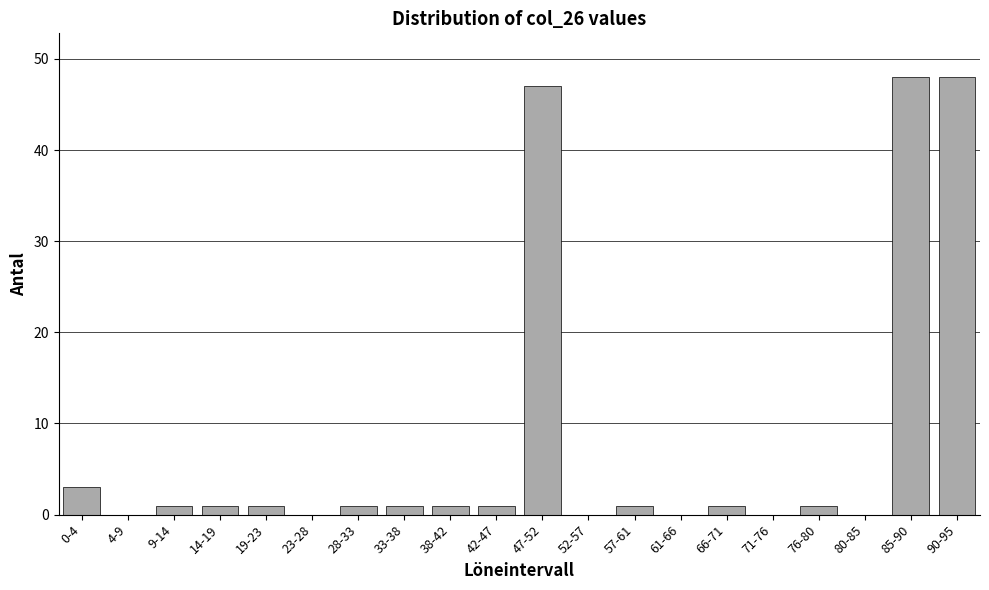

Reading left to right, what are all the values shown in this chart?

0-4=3	4-9=0	9-14=1	14-19=1	19-23=1	23-28=0	28-33=1	33-38=1	38-42=1	42-47=1	47-52=47	52-57=0	57-61=1	61-66=0	66-71=1	71-76=0	76-80=1	80-85=0	85-90=48	90-95=48